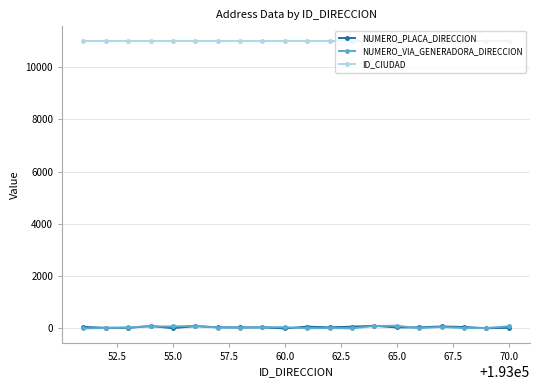

Which series has the largest total across all categories?

ID_CIUDAD